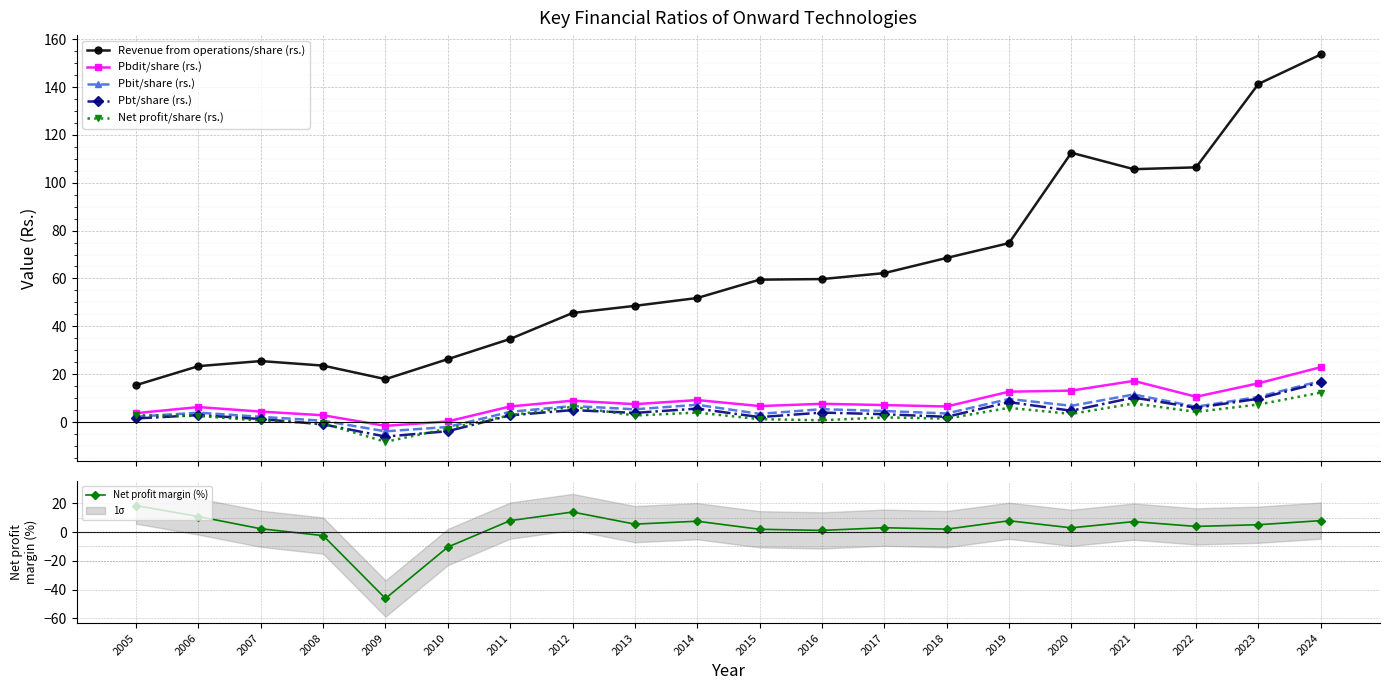

What value does the Pbdit/share (rs.) series have at 2020?

13.1